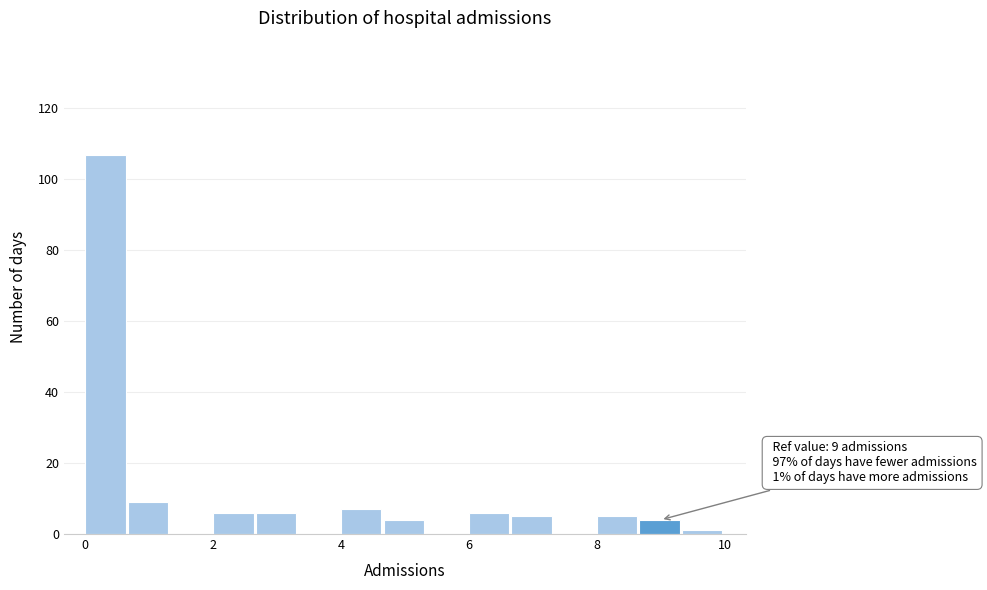

Read against the x-axis, roughly where is the centre of the tallest bar?

0.4